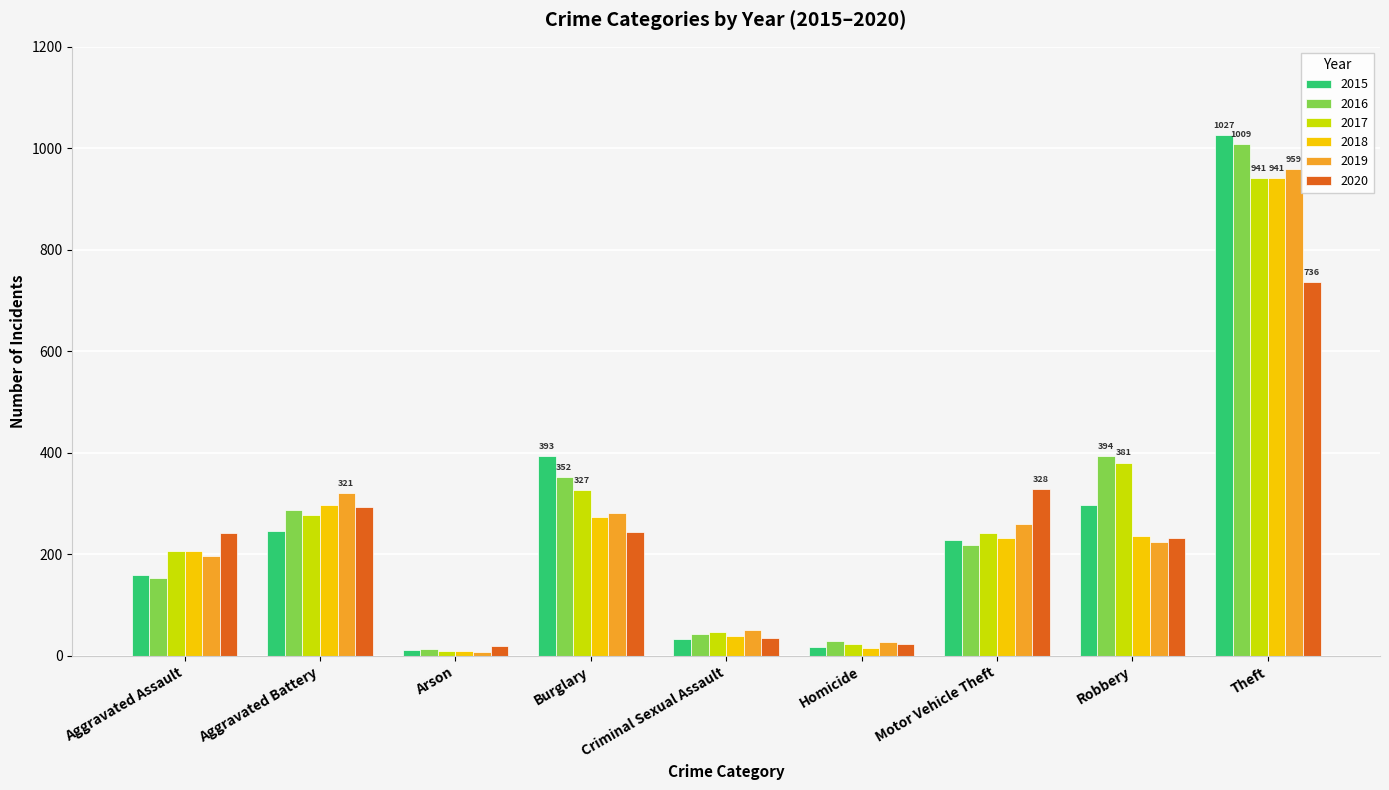

True or false: 2018 has a value of 40 at Criminal Sexual Assault.

True